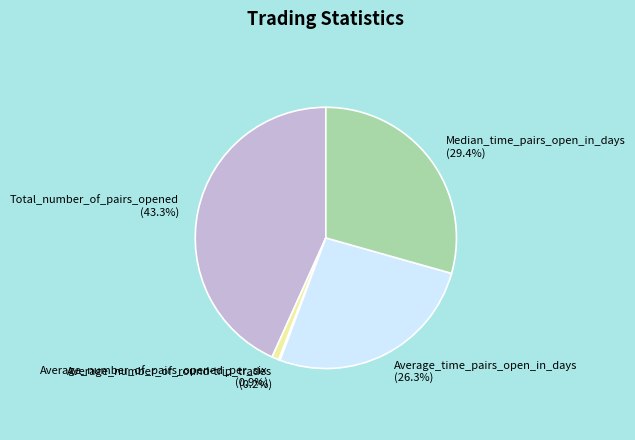

What percentage is the Average_time_pairs_open_in_days slice, to the nearest percent?

26%